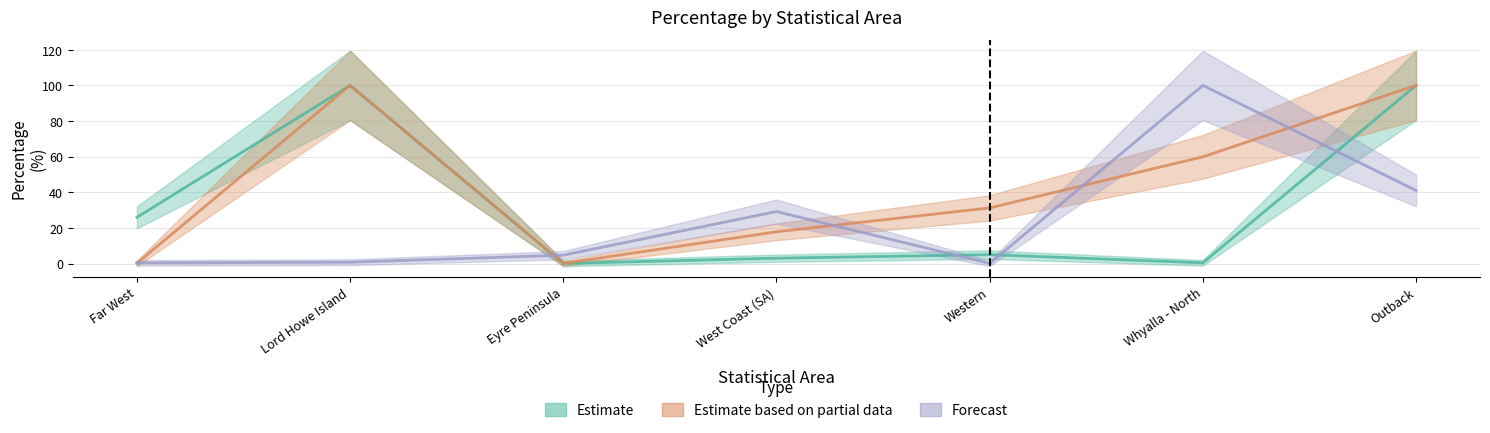

At Outback, list the series in order from largest to smallest.

Estimate, Estimate based on partial data, Forecast